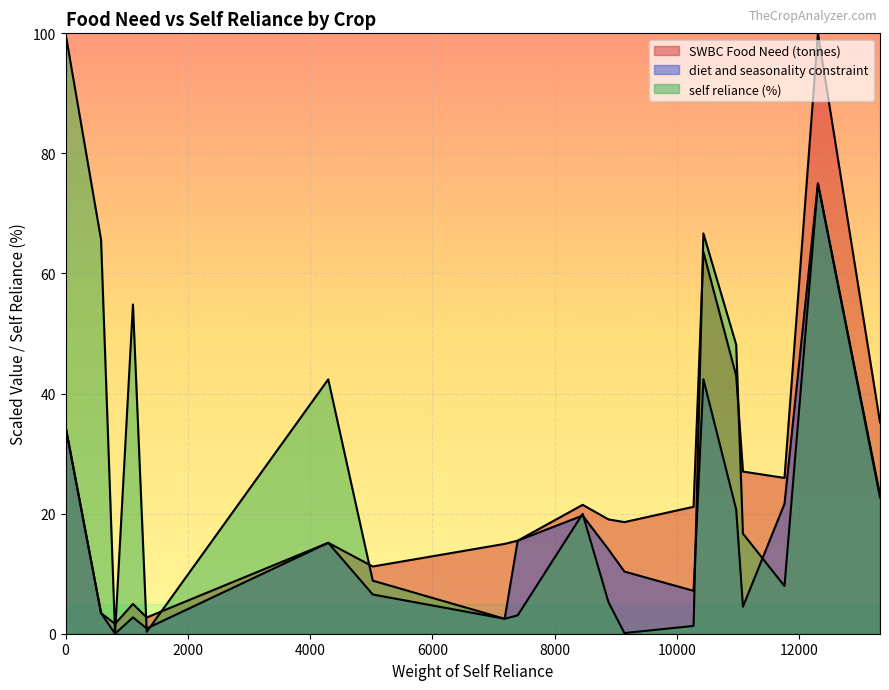

How many data points does each series have?

20